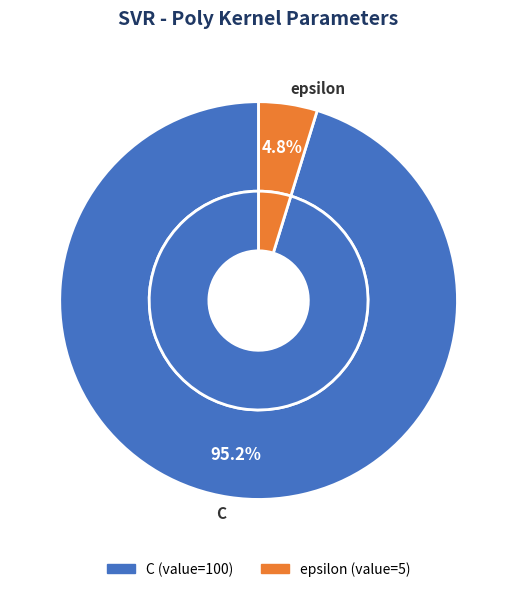

What is the largest slice in the pie chart?

C